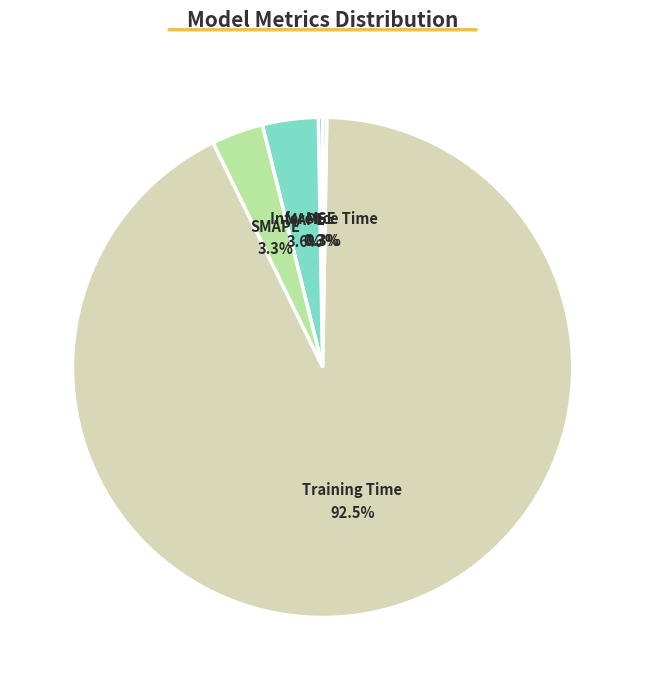

Do Training Time and SMAPE together represent more than half of the pie?

Yes